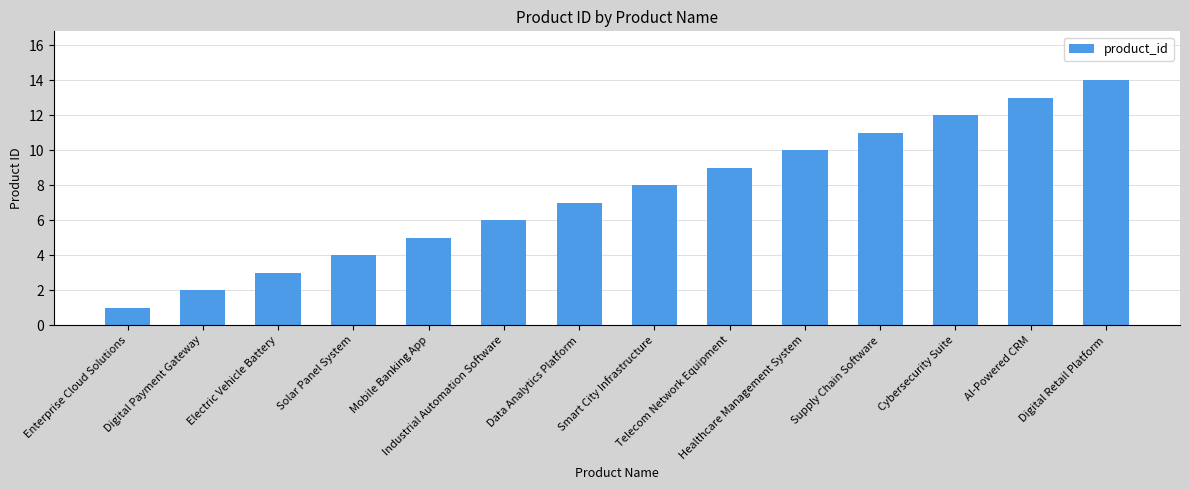

Approximately how many times larger is the value at AI-Powered CRM compared to Enterprise Cloud Solutions?

13.0